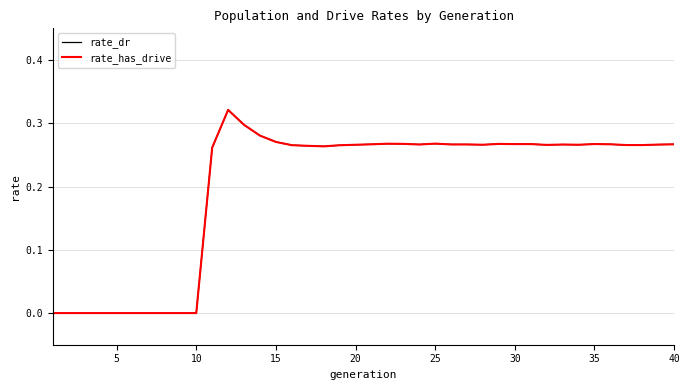

In rate_has_drive, how many points are higher than both neighbors (excluding endpoints)?

8